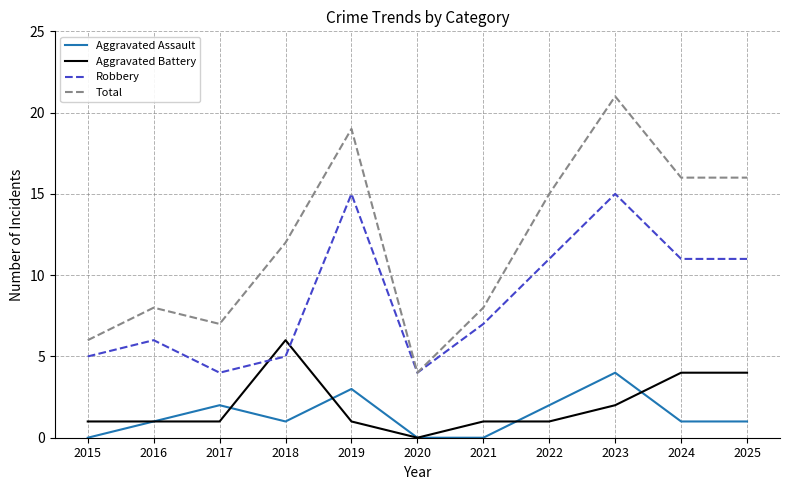

The value of Robbery at 2019 is 15. True or false?

True